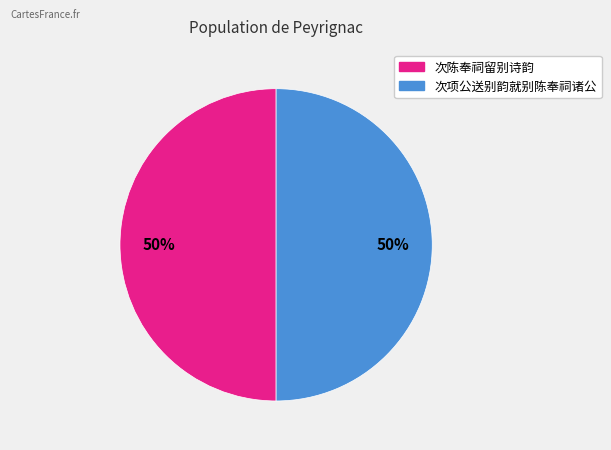

Is it true that 次陈奉祠留别诗韵 is 50% of the pie?

True